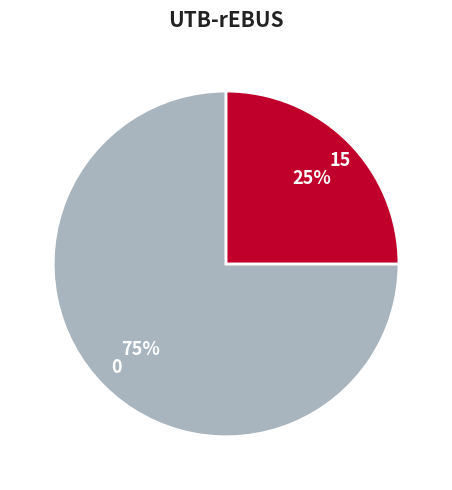

To the nearest percent, what portion does 0 represent?

75%